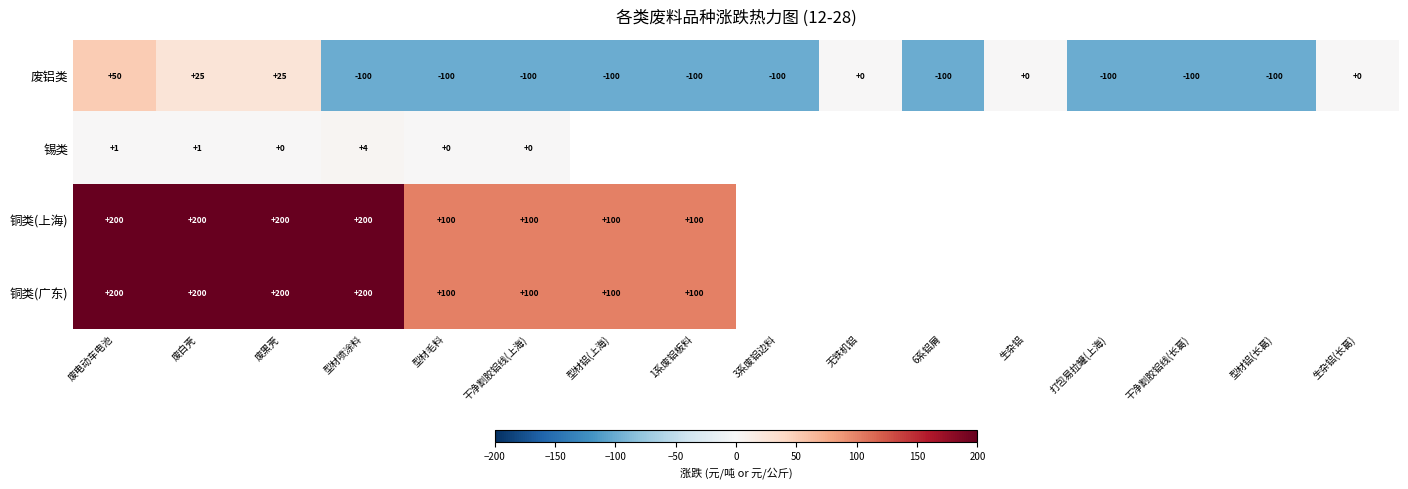

Which category has the highest value in the 废铝类 series?

废电动车电池